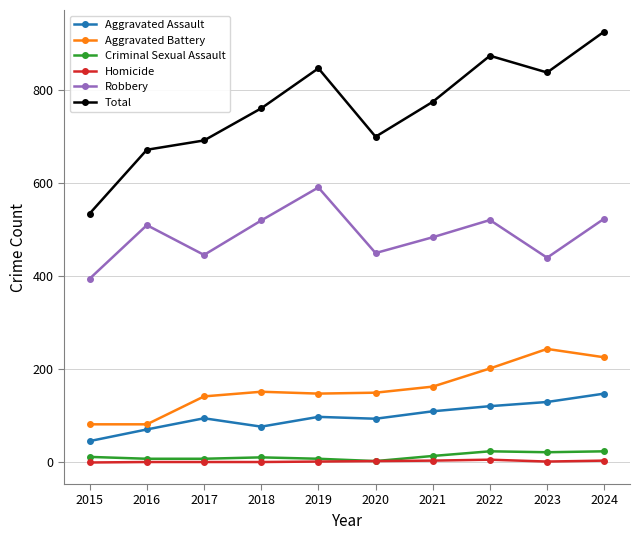

Is it true that Homicide equals 1 at 2016?

True